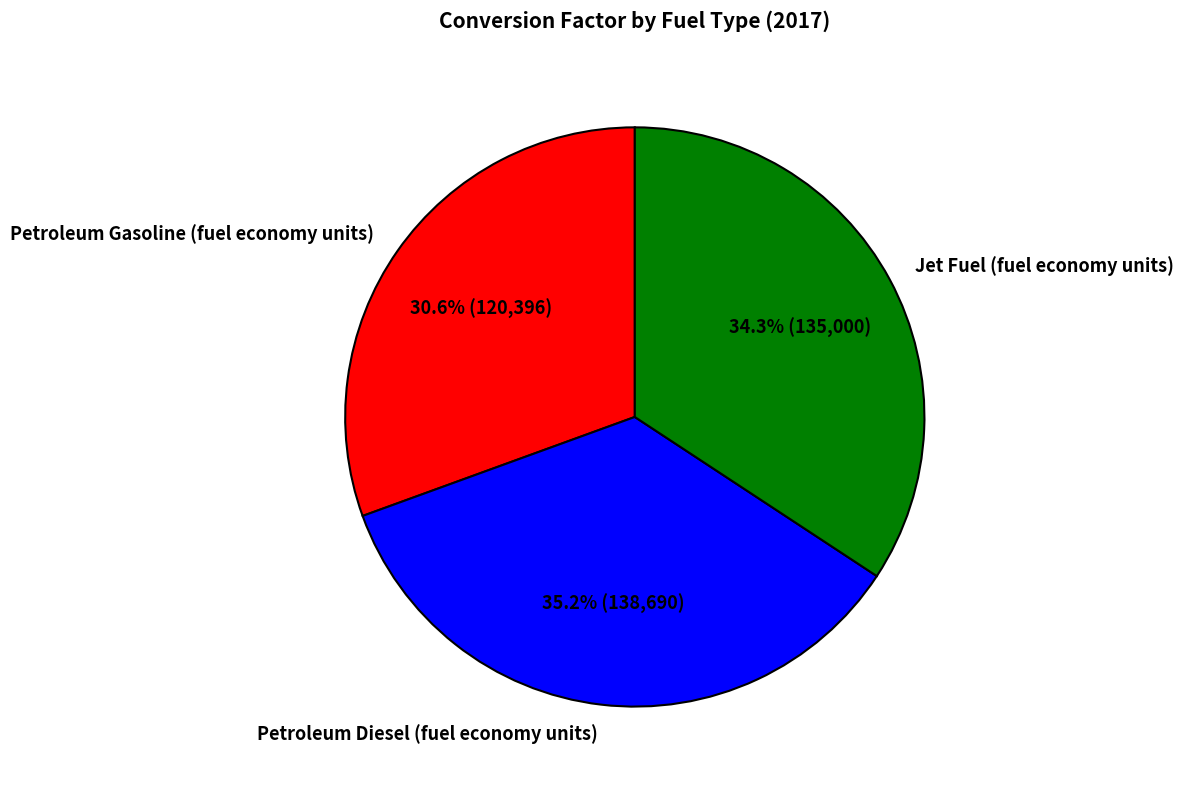

To the nearest percent, what is the difference between the Jet Fuel (fuel economy units) and Petroleum Diesel (fuel economy units) slice percentages?

1%